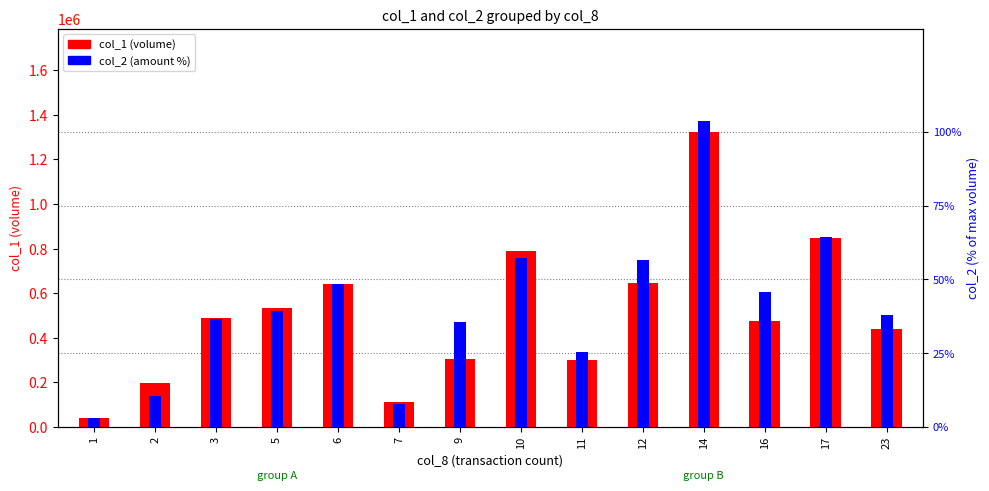

Between 23 and 14, which is larger?

14